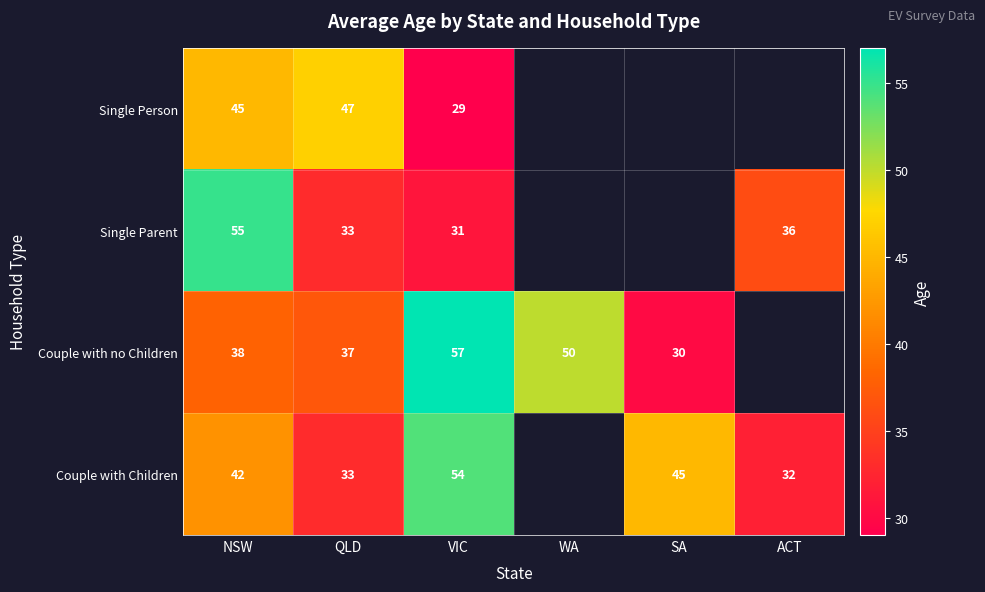

Between NSW and SA, which is larger?

NSW